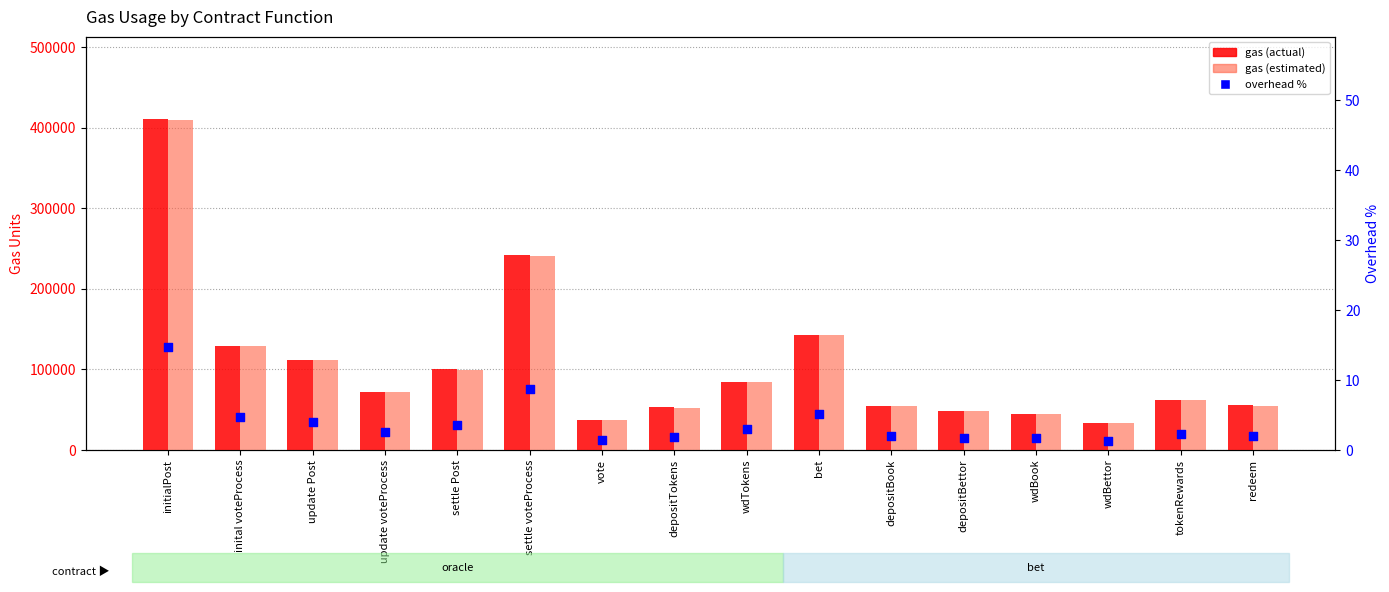

Which series has the widest spread of Y values?

gas (estimated)